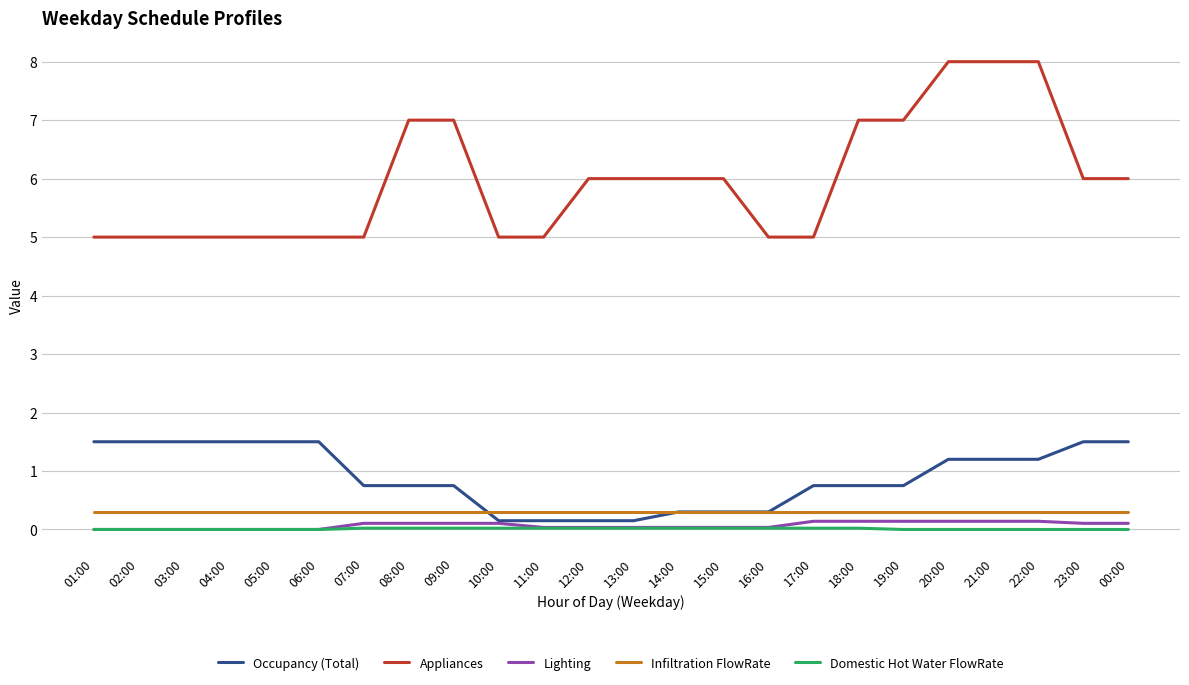

Which series has the largest range (max minus min)?

Appliances